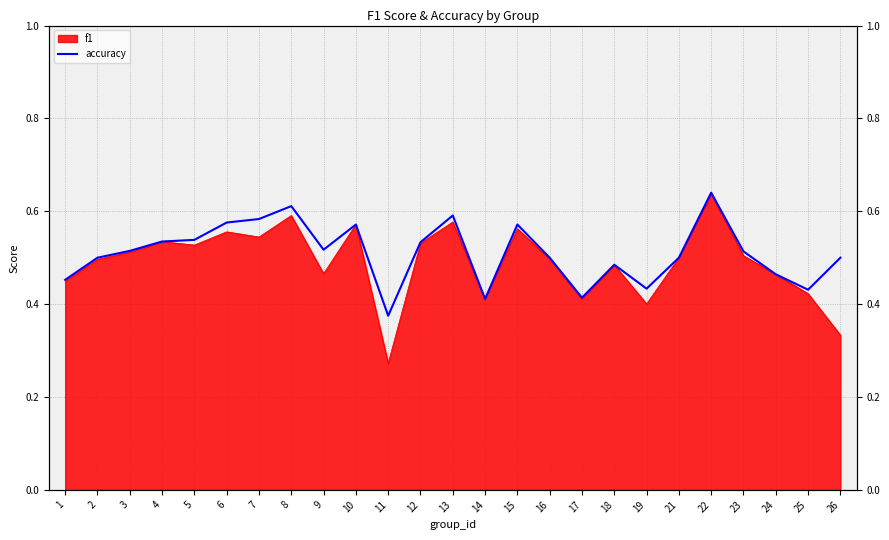

Count the values in the range 0 to 1.

25